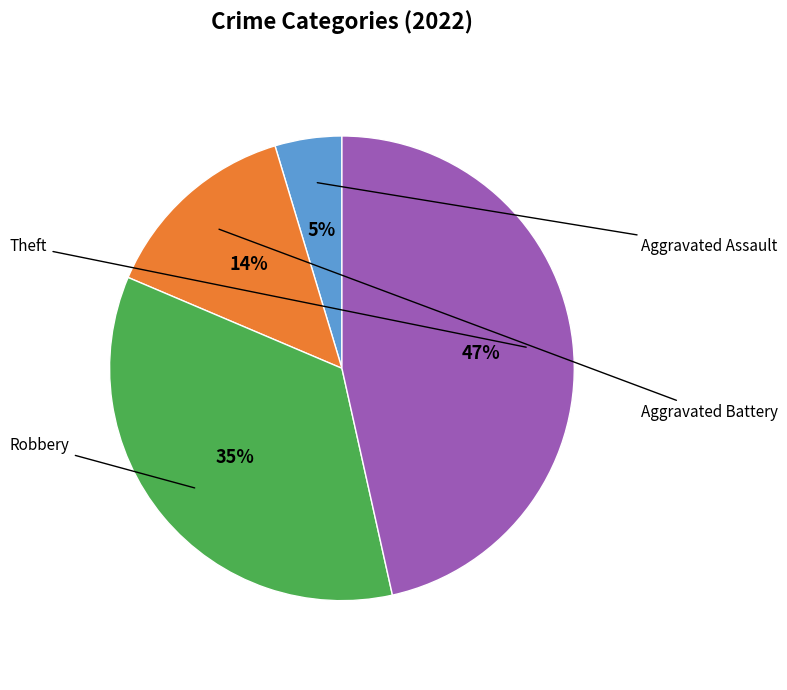

Does Robbery account for over 50% of the chart?

No